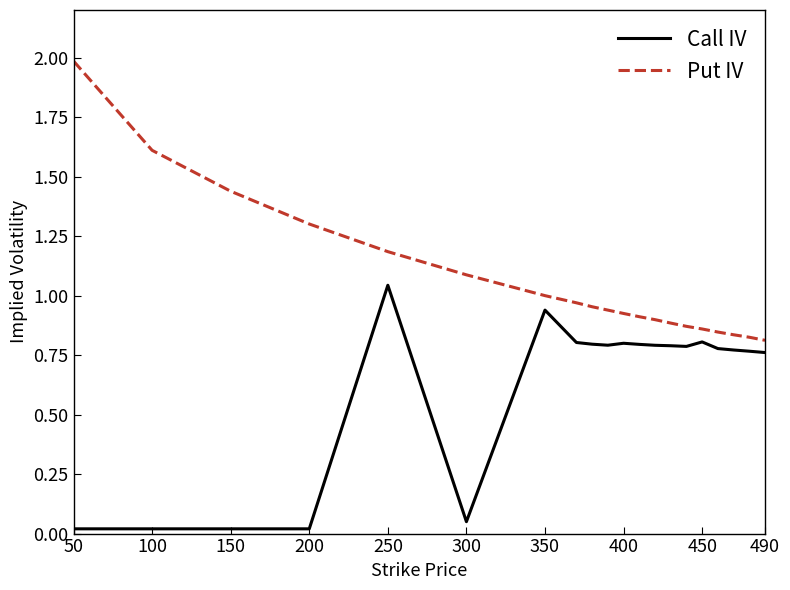

Which series has the widest spread of values?

Put IV